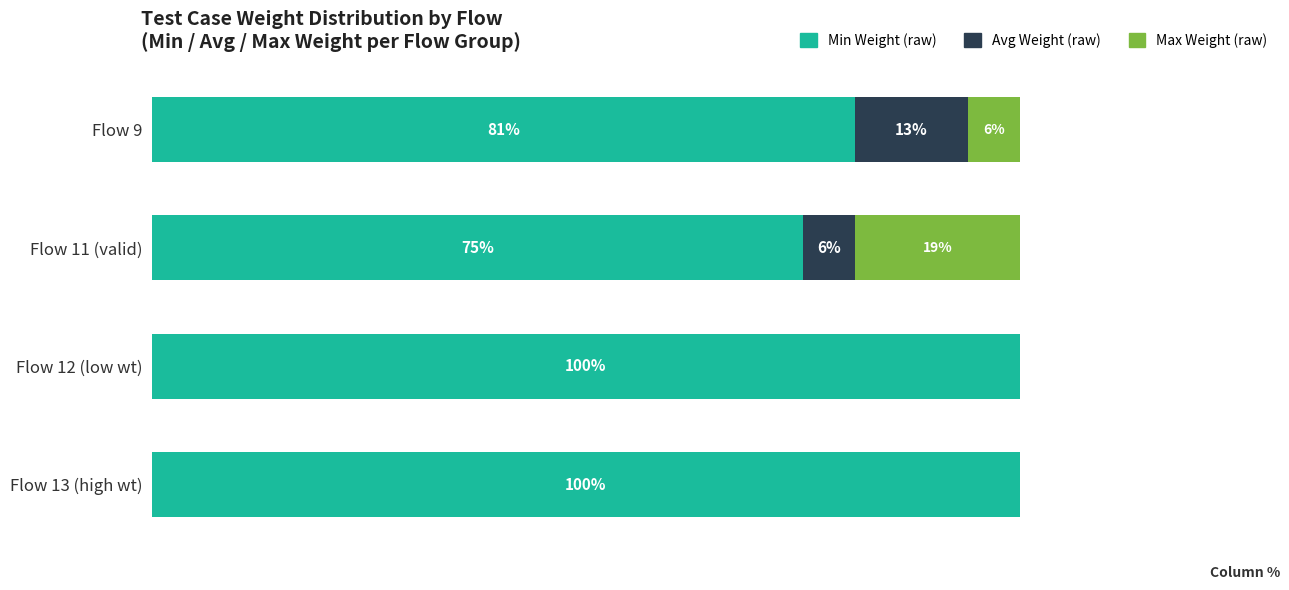

What is the value of the Min Weight (raw) bar at the 3rd from the left?

100